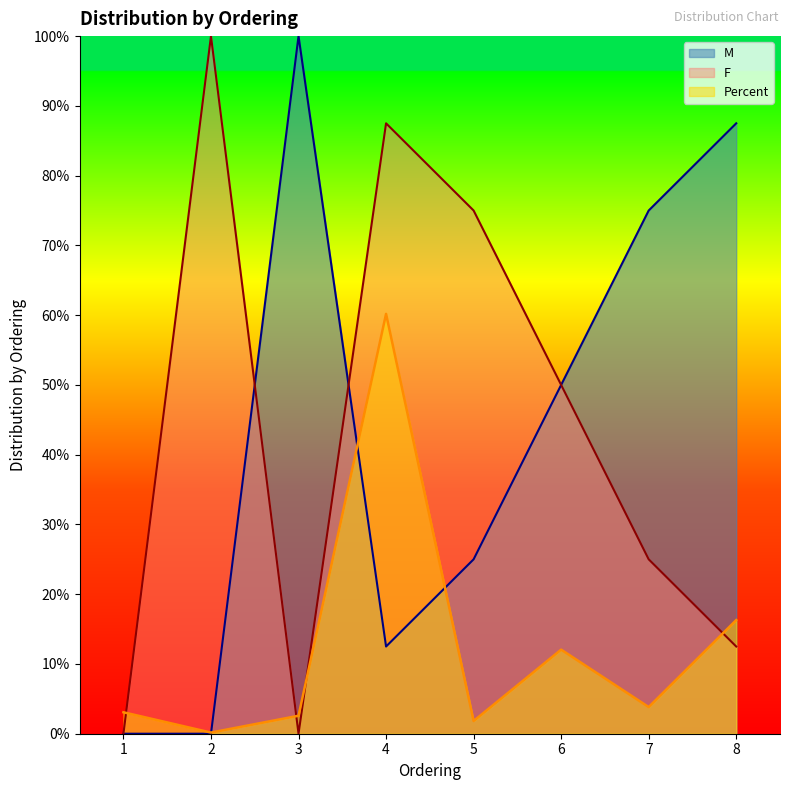

At which label is M closest to 0?

1